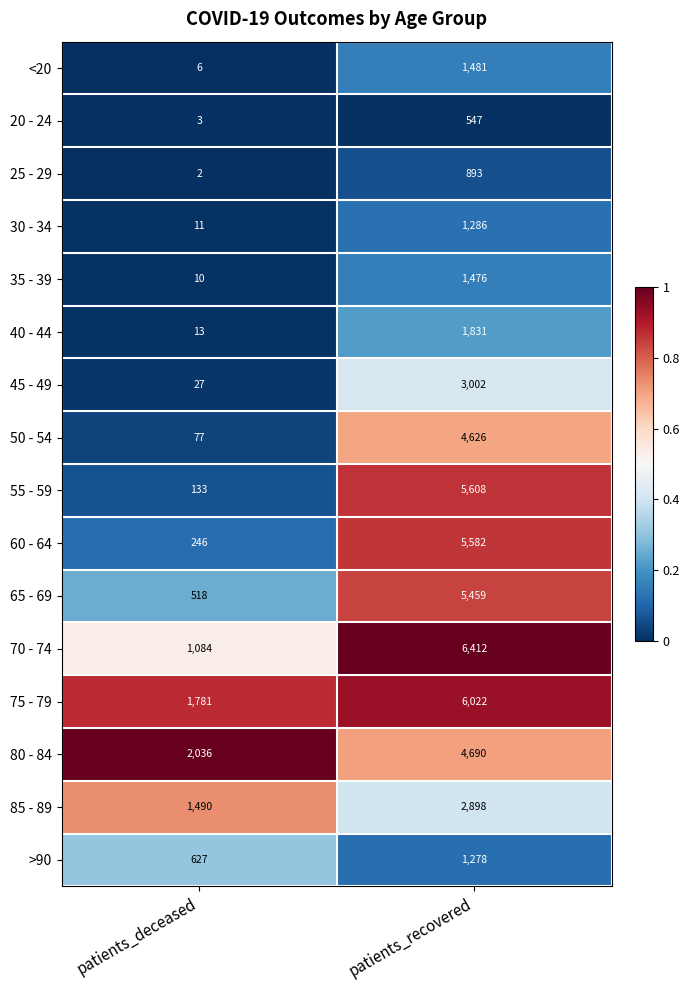

What is the sum of all 65 - 69 values?

5977